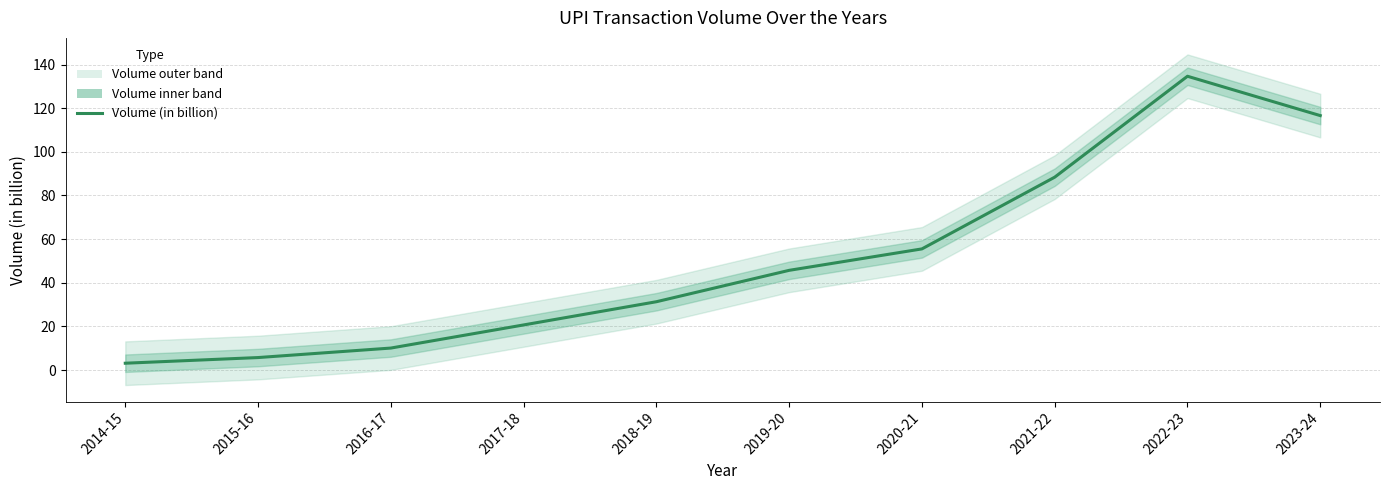

Reading right to left, list all the values displayed in this chart.

2023-24=116.6	2022-23=134.6	2021-22=88.4	2020-21=55.5	2019-20=45.7	2018-19=31.3	2017-18=20.7	2016-17=10.1	2015-16=5.8	2014-15=3.2